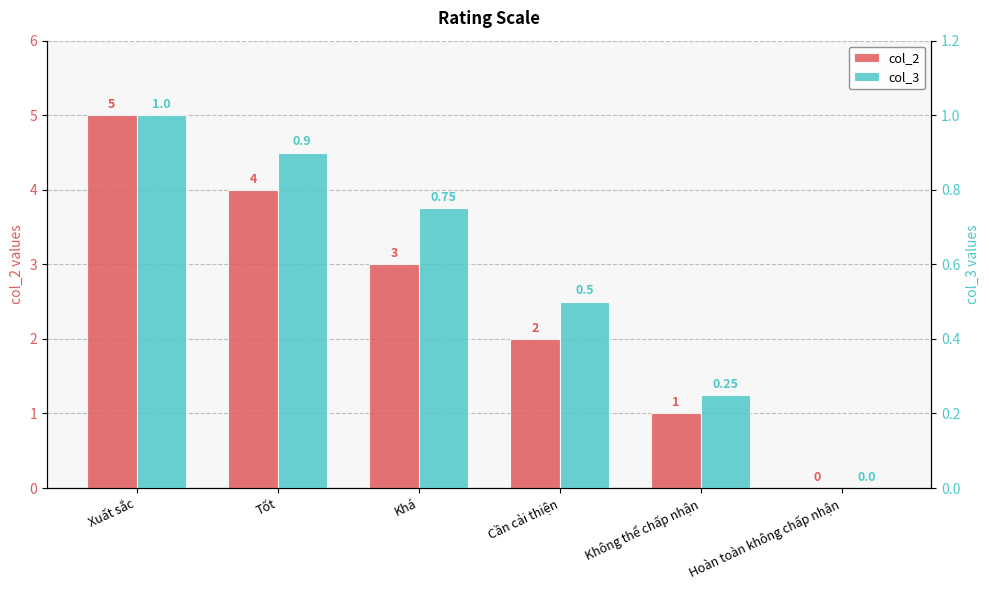

Which has a higher value, Hoàn toàn không chấp nhận or Xuất sắc?

Xuất sắc